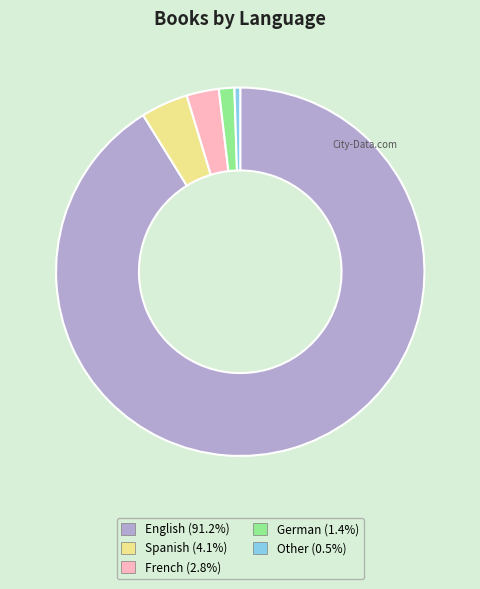

Is the sum of English and French greater than half?

Yes